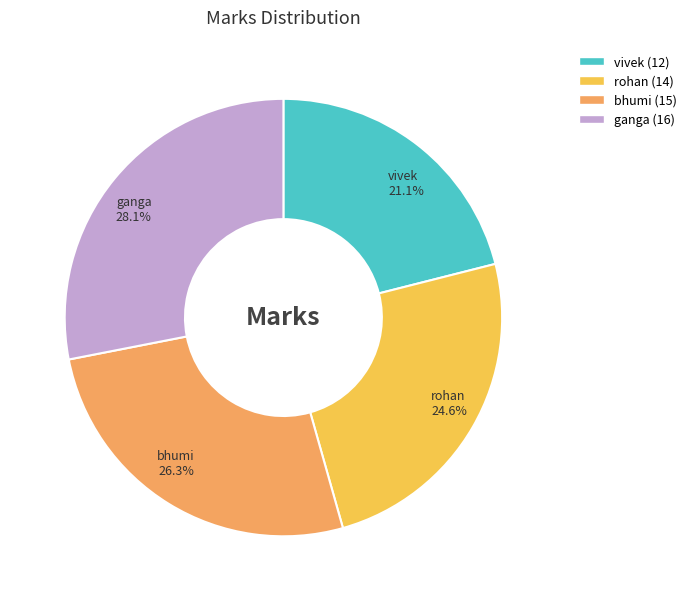

To the nearest percent, what portion does vivek represent?

21%